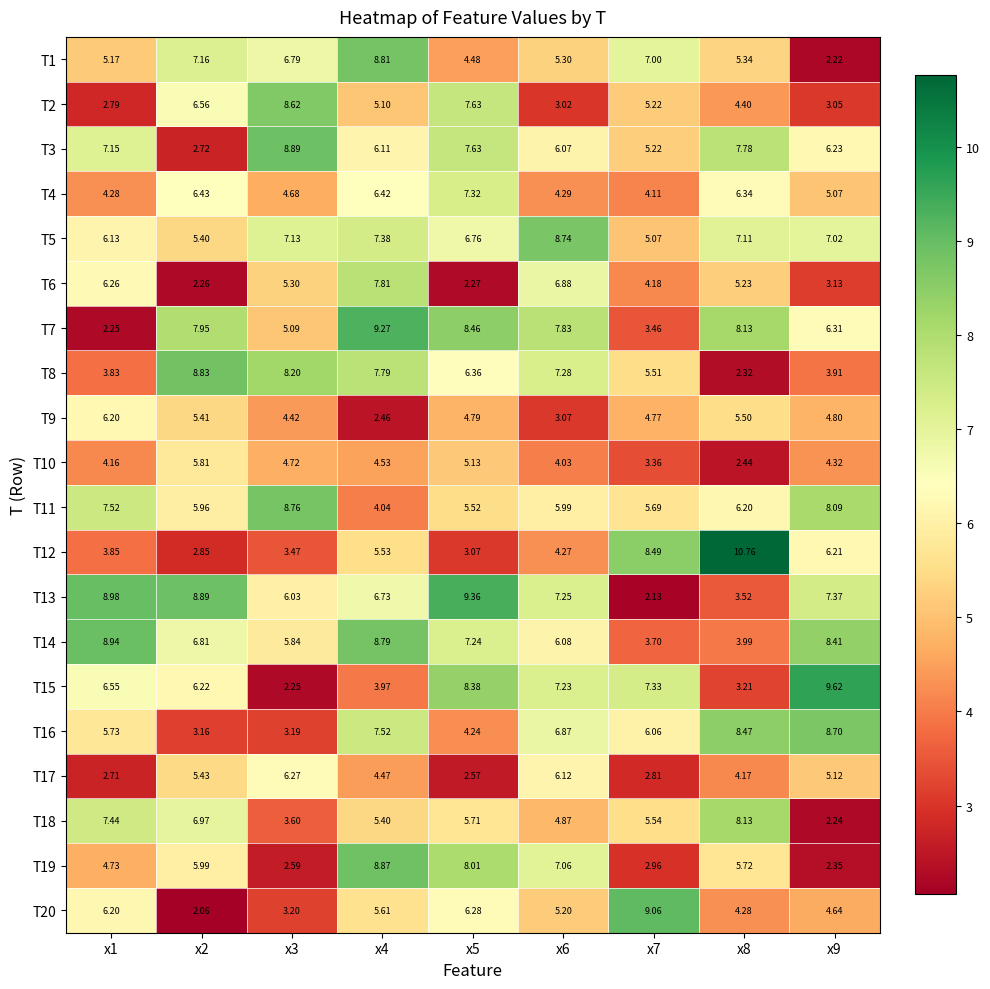

Is the value of T16 at x4 greater than the value of T1 at x8?

Yes